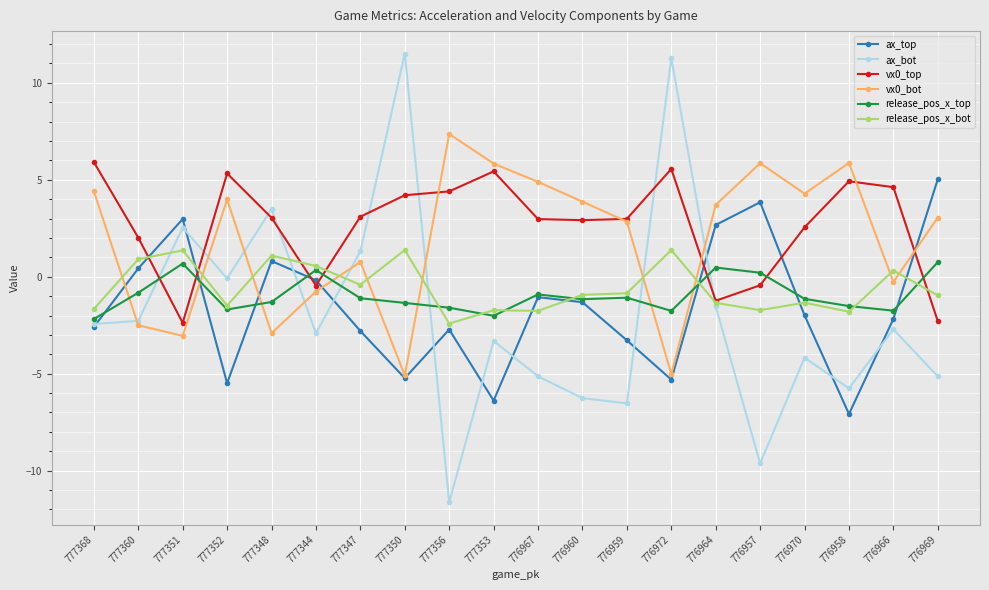

What is the label of the 20th point from the right?

777368